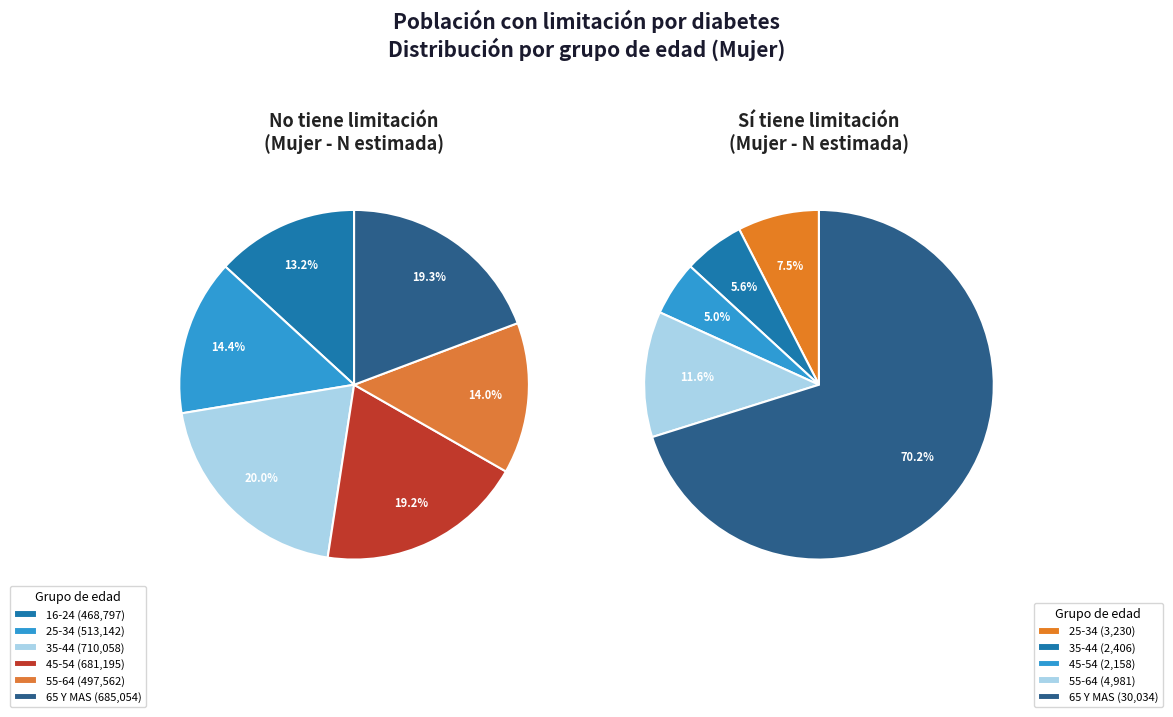

Between 45-54 and 25-34, which is larger?

25-34